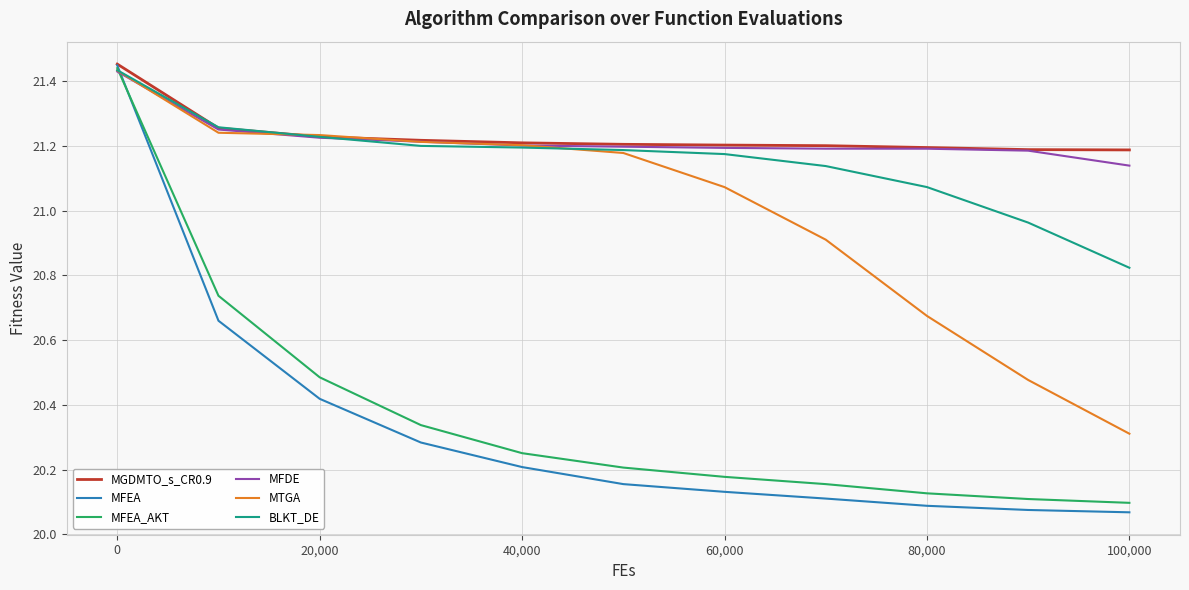

True or false: MGDMTO_s_CR0.9 and MFEA_AKT intersect in this chart.

False